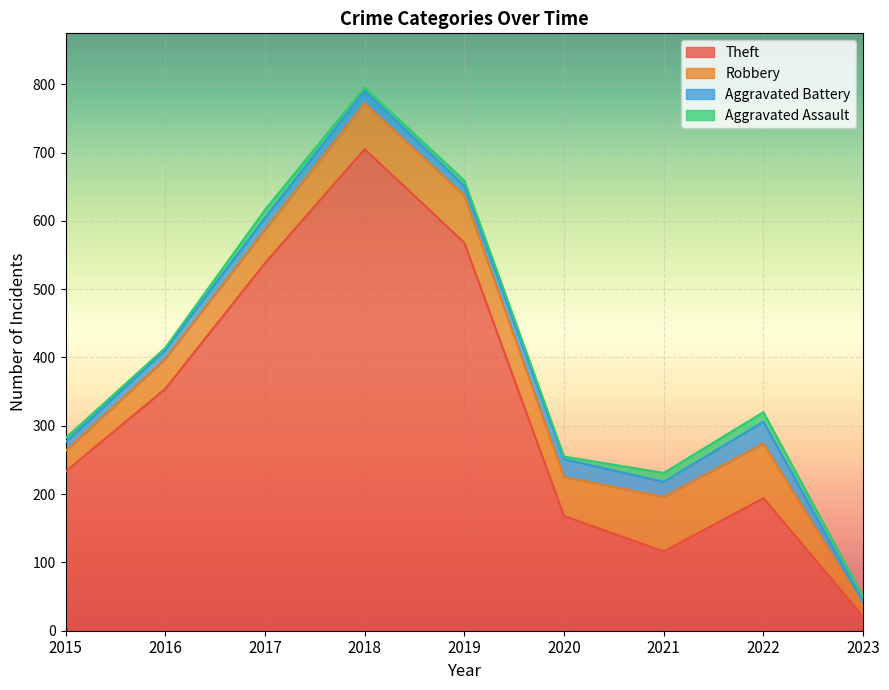

Reading left to right, what are all the values shown in this chart?

Theft: 233	354	538	705	568	168	116	194	21
Robbery: 30	44	49	67	69	57	80	80	16
Aggravated Battery: 13	13	17	18	14	26	22	32	5
Aggravated Assault: 6	3	12	5	8	4	13	14	8